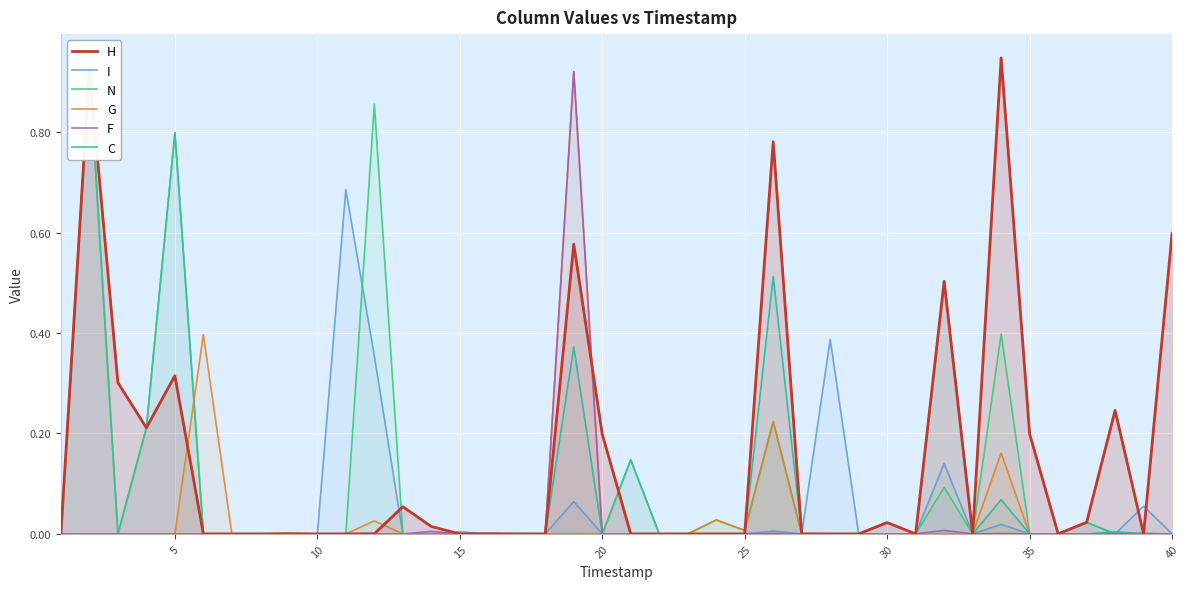

Which series has the largest total across all categories?

H